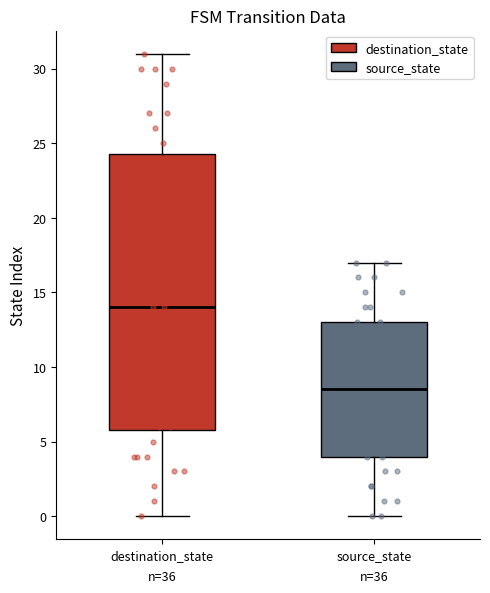

Which box is the tallest, from its lower edge to its upper edge?

destination_state